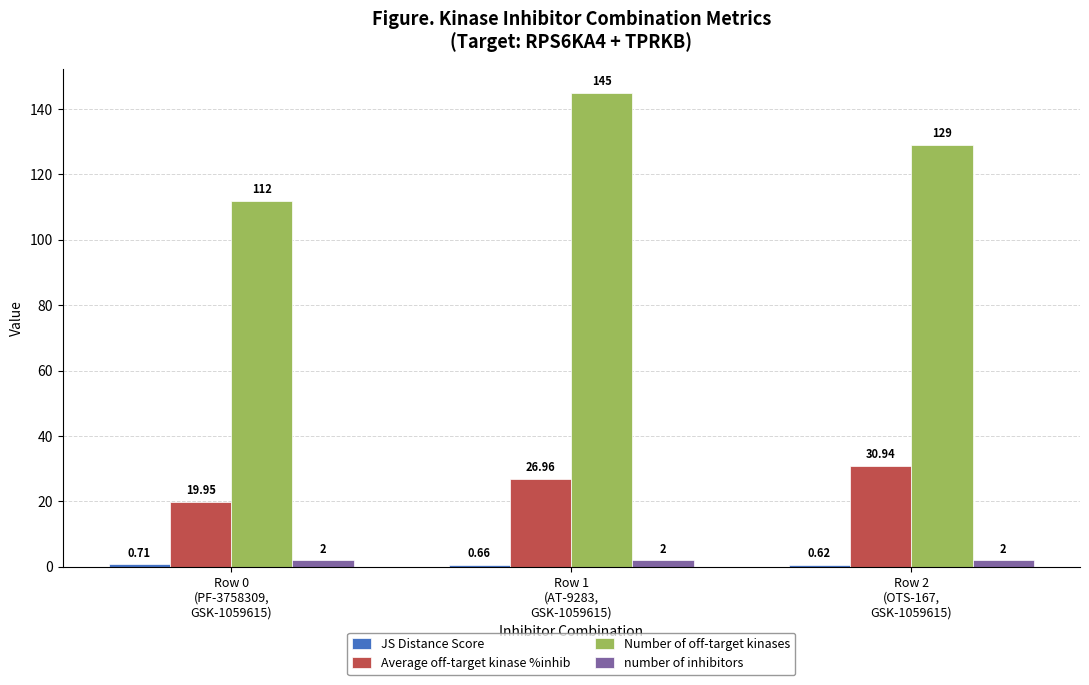

Which series has the largest range (max minus min)?

Number of off-target kinases